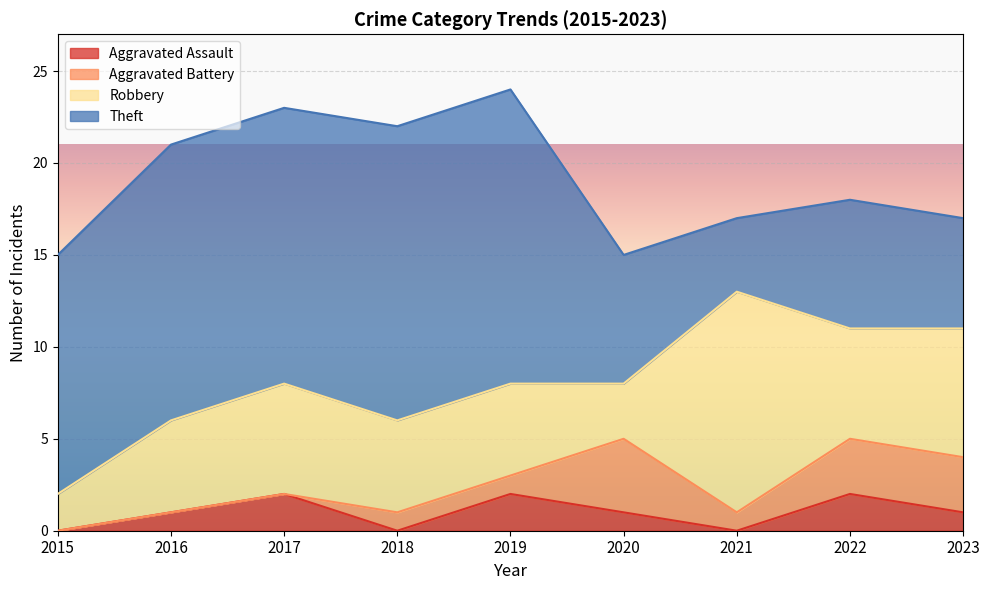

True or false: Aggravated Assault has a value of 2 at 2019.

True